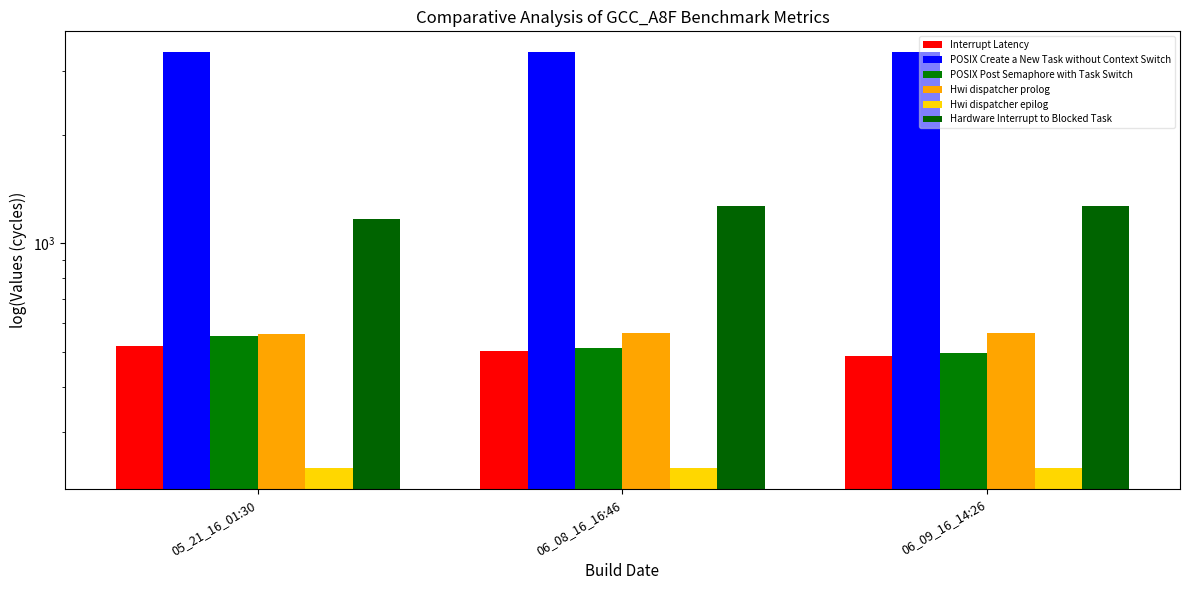

What is the sum of all POSIX Create a New Task without Context Switch values?

10146